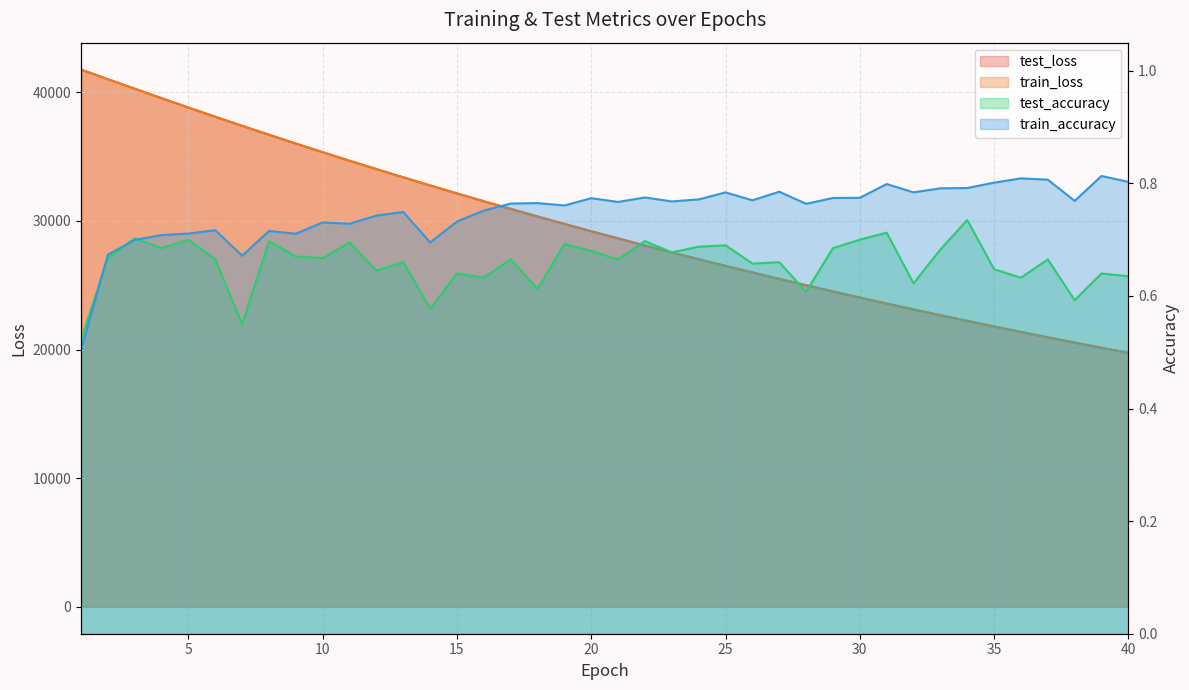

Reading left to right, list all the values displayed in this chart.

test_loss: 1=41765.6	2=41016.0	3=40275.8	4=39539.1	5=38811.0	6=38094.3	7=37390.5	8=36697.3	9=36012.7	10=35340.2	11=34677.7	12=34026.5	13=33386.9	14=32757.8	15=32138.1	16=31529.0	17=30930.9	18=30342.7	19=29764.7	20=29197.1	21=28639.2	22=28090.9	23=27552.7	24=27023.6	25=26503.5	26=25993.7	27=25492.6	28=25000.0	29=24516.4	30=24042.4	31=23575.7	32=23118.3	33=22668.5	34=22227.4	35=21794.1	36=21368.8	37=20951.0	38=20541.1	39=20138.2	40=19743.1
train_loss: 1=41765.4	2=41015.2	3=40275.2	4=39537.8	5=38809.7	6=38092.4	7=37388.4	8=36695.5	9=36011.1	10=35338.6	11=34676.4	12=34025.2	13=33385.1	14=32755.5	15=32136.5	16=31527.4	17=30929.3	18=30341.3	19=29763.6	20=29195.7	21=28637.9	22=28089.7	23=27551.4	24=27022.4	25=26502.6	26=25992.5	27=25491.1	28=24998.8	29=24515.4	30=24041.0	31=23574.6	32=23116.9	33=22667.5	34=22226.4	35=21792.9	36=21367.5	37=20949.9	38=20539.9	39=20137.1	40=19742.0
test_accuracy: 1=0.5	2=0.7	3=0.7	4=0.7	5=0.7	6=0.7	7=0.6	8=0.7	9=0.7	10=0.7	11=0.7	12=0.6	13=0.7	14=0.6	15=0.6	16=0.6	17=0.7	18=0.6	19=0.7	20=0.7	21=0.7	22=0.7	23=0.7	24=0.7	25=0.7	26=0.7	27=0.7	28=0.6	29=0.7	30=0.7	31=0.7	32=0.6	33=0.7	34=0.7	35=0.6	36=0.6	37=0.7	38=0.6	39=0.6	40=0.6
train_accuracy: 1=0.5	2=0.7	3=0.7	4=0.7	5=0.7	6=0.7	7=0.7	8=0.7	9=0.7	10=0.7	11=0.7	12=0.7	13=0.7	14=0.7	15=0.7	16=0.8	17=0.8	18=0.8	19=0.8	20=0.8	21=0.8	22=0.8	23=0.8	24=0.8	25=0.8	26=0.8	27=0.8	28=0.8	29=0.8	30=0.8	31=0.8	32=0.8	33=0.8	34=0.8	35=0.8	36=0.8	37=0.8	38=0.8	39=0.8	40=0.8